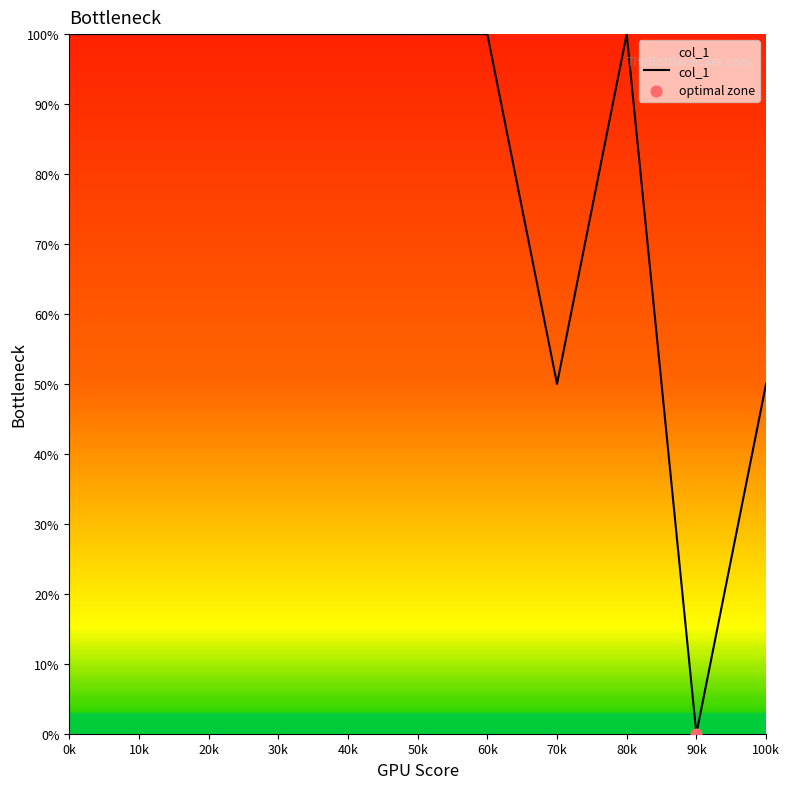

What is the change in value from 0k to 90k?

-100